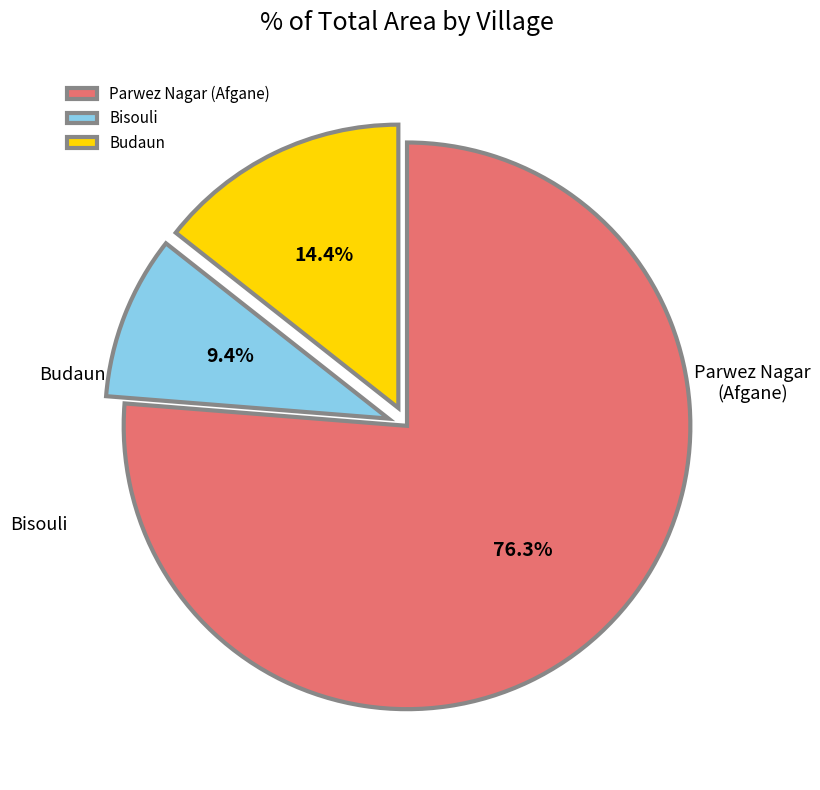

What is the largest slice in the pie chart?

Parwez Nagar (Afgane)